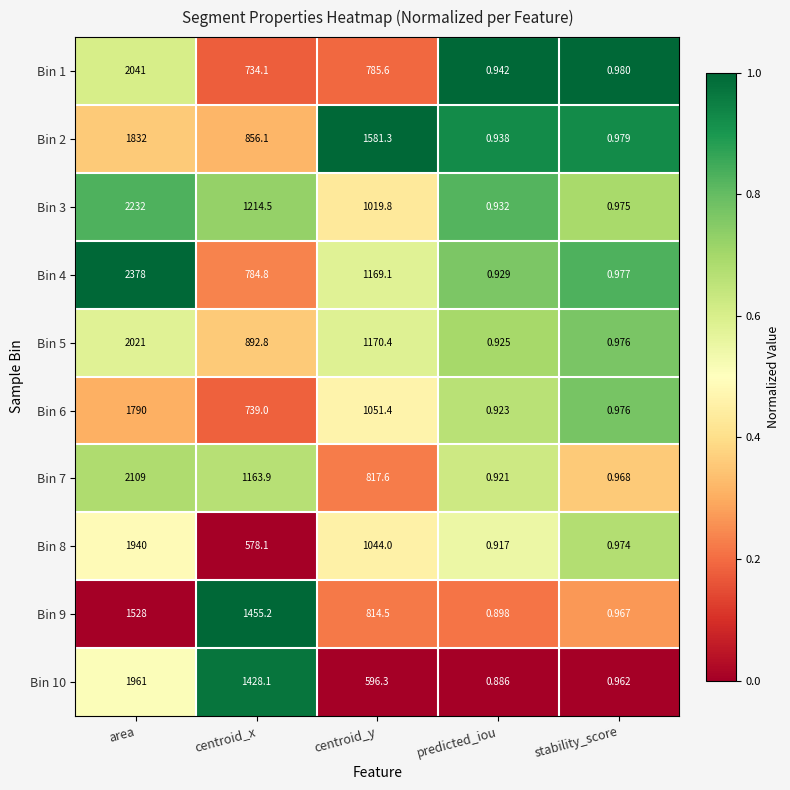

Which series has the largest total across all categories?

Bin 3